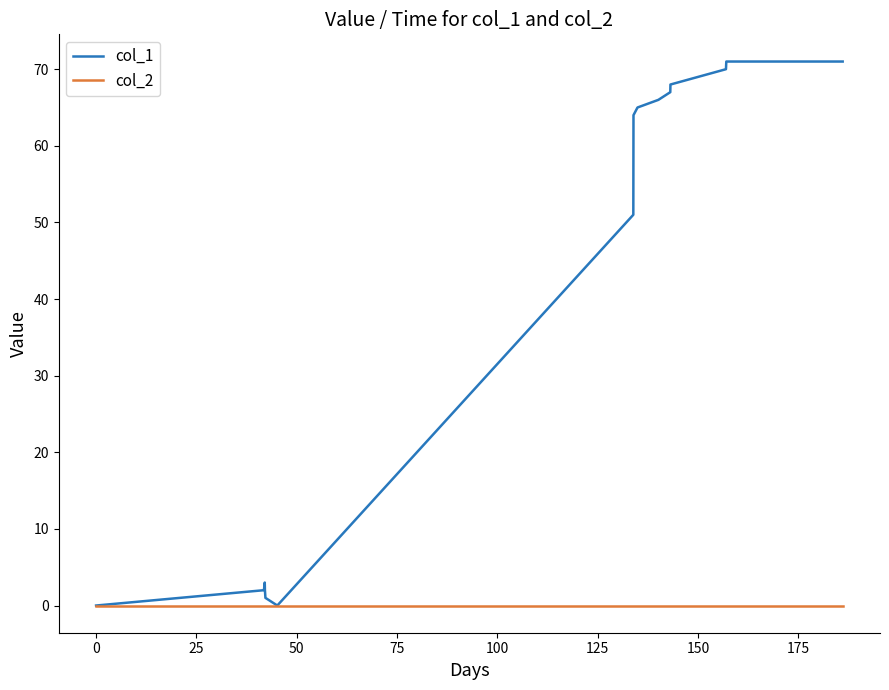

Which series has the widest spread of values?

col_1